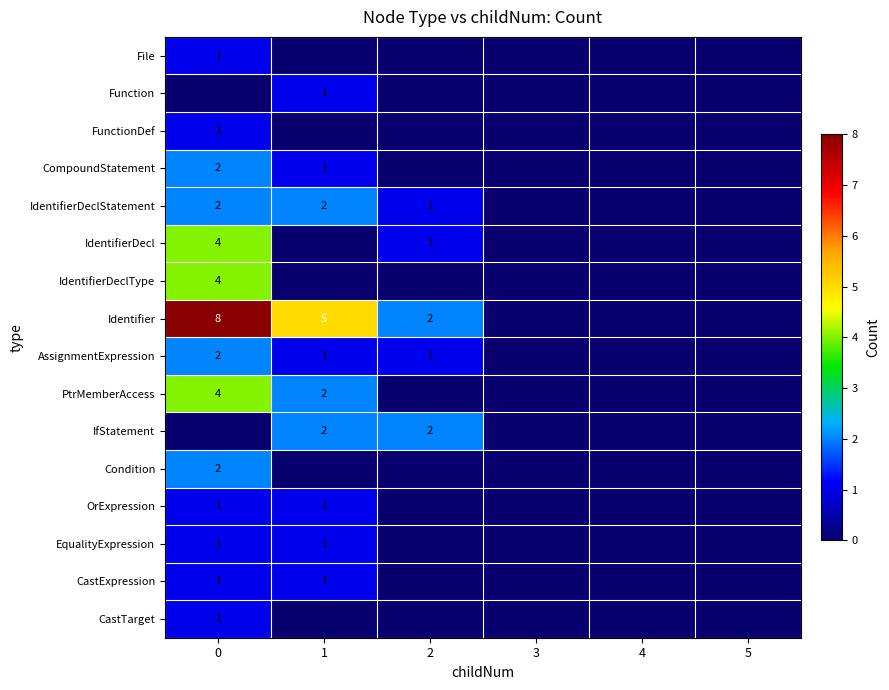

What is the difference between the highest and lowest values at 1?

5